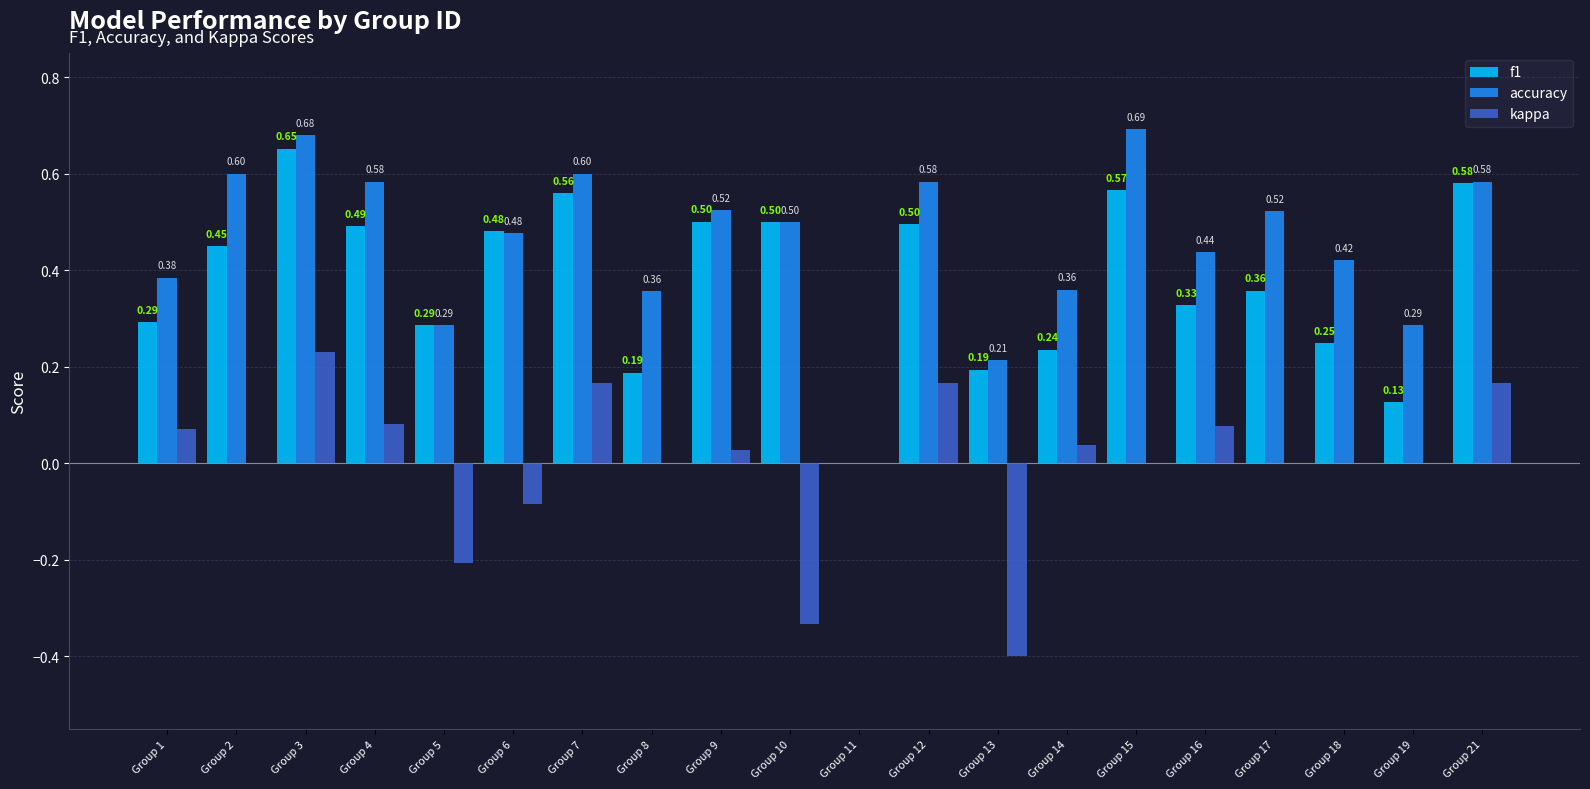

Which series has the widest spread of values?

accuracy